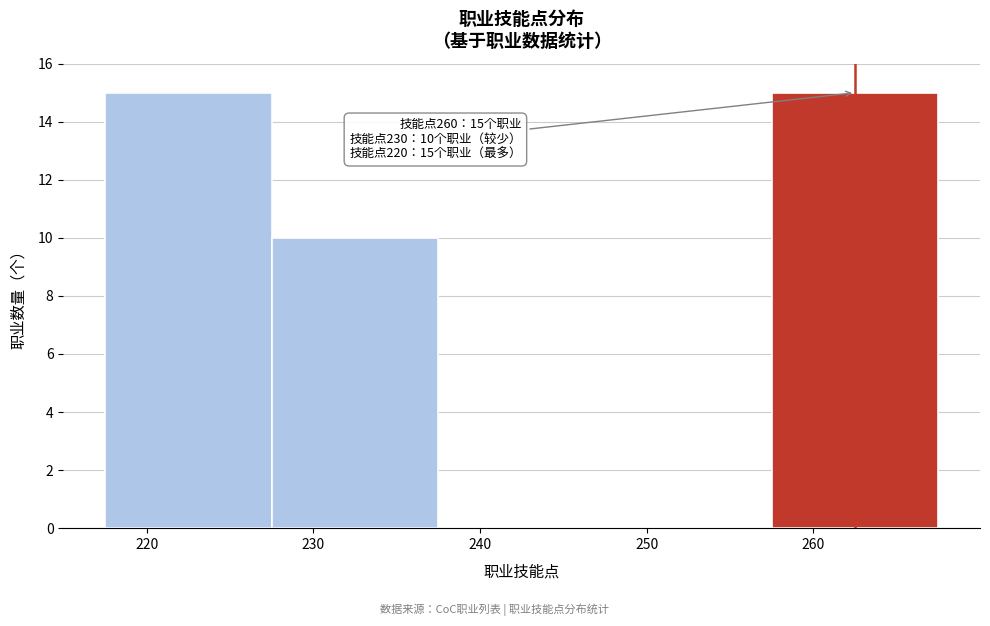

Reading right to left, list all the values displayed in this chart.

260=15	250=0	240=0	230=10	220=15